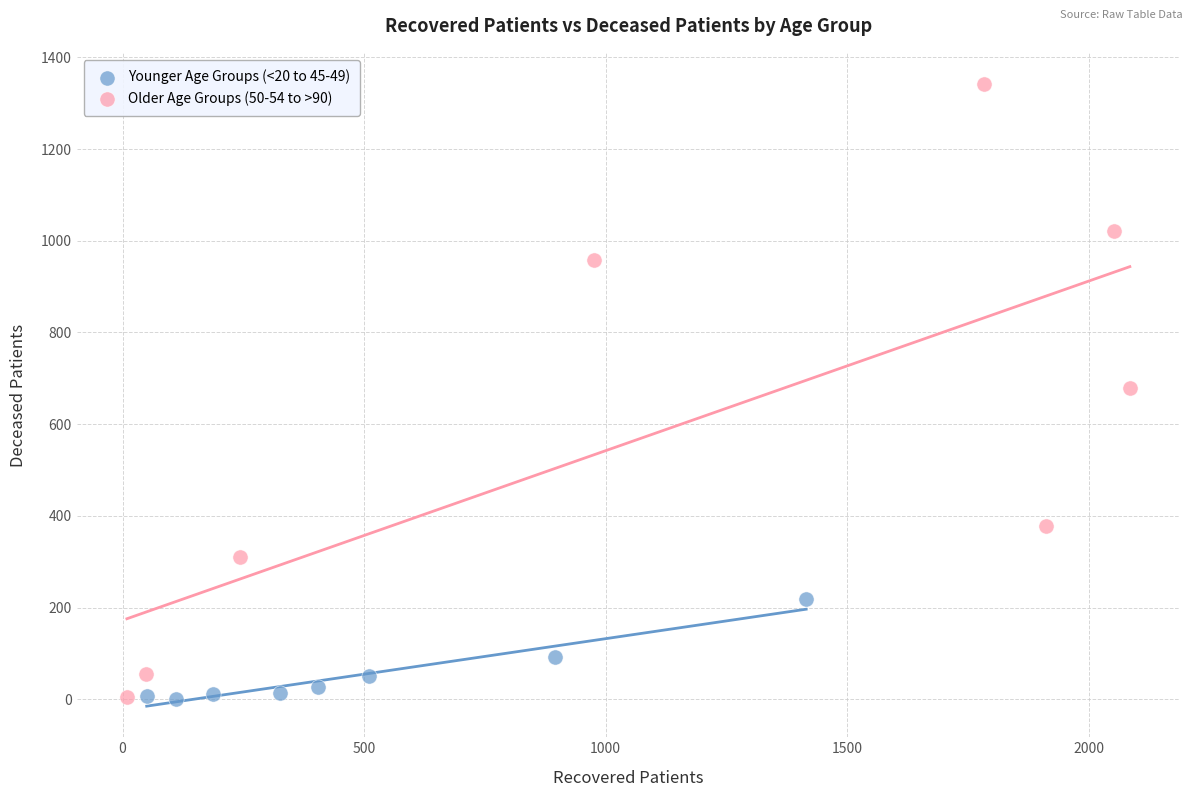

Which series has the largest Y range (max minus min)?

Older Age Groups (50-54 to >90)